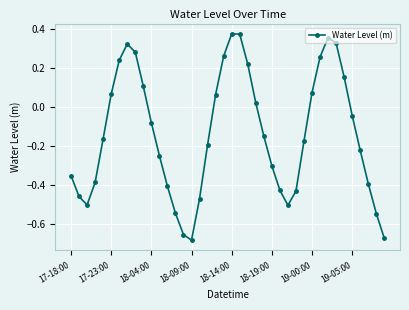

What is the sum of all values?

-5.5